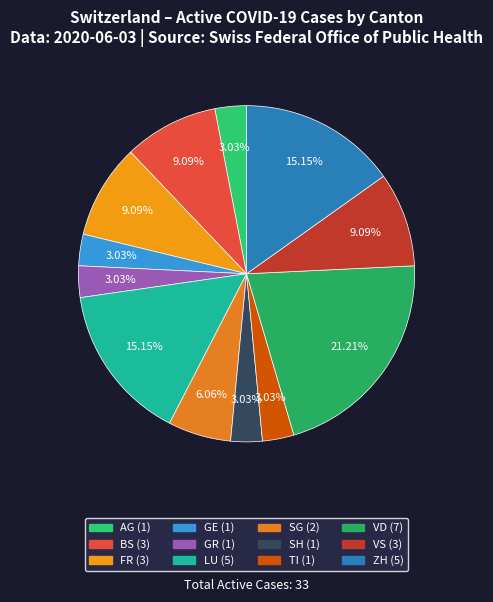

How many slices are in this pie chart?

12